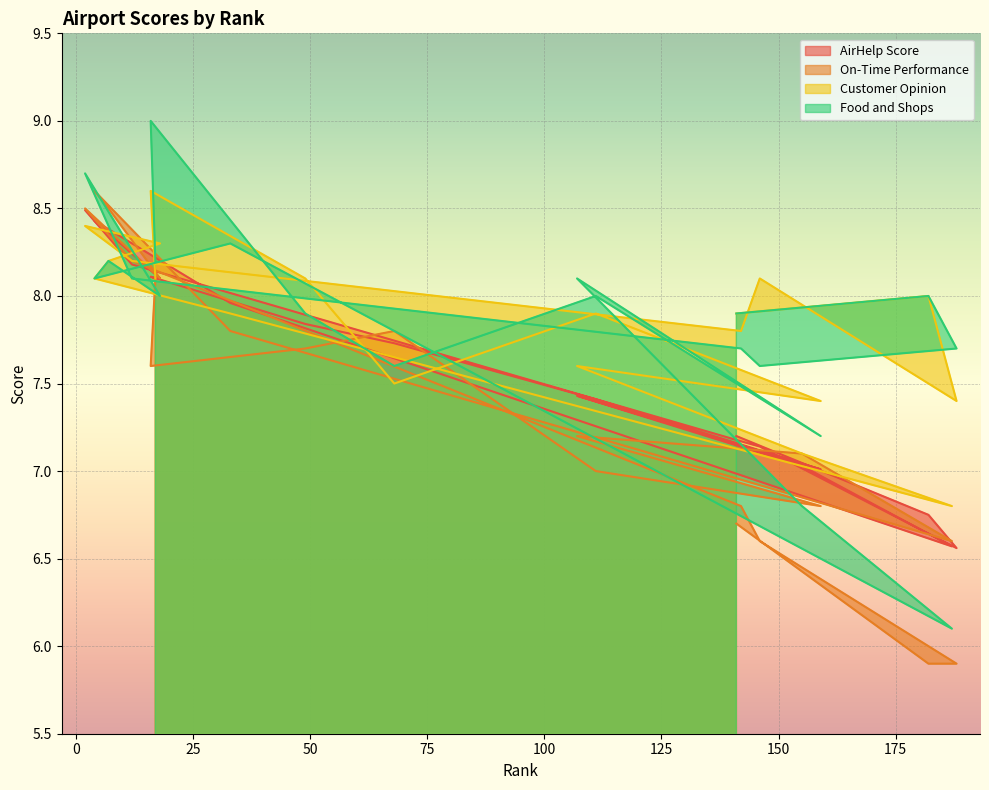

How many lines are shown in the chart?

4